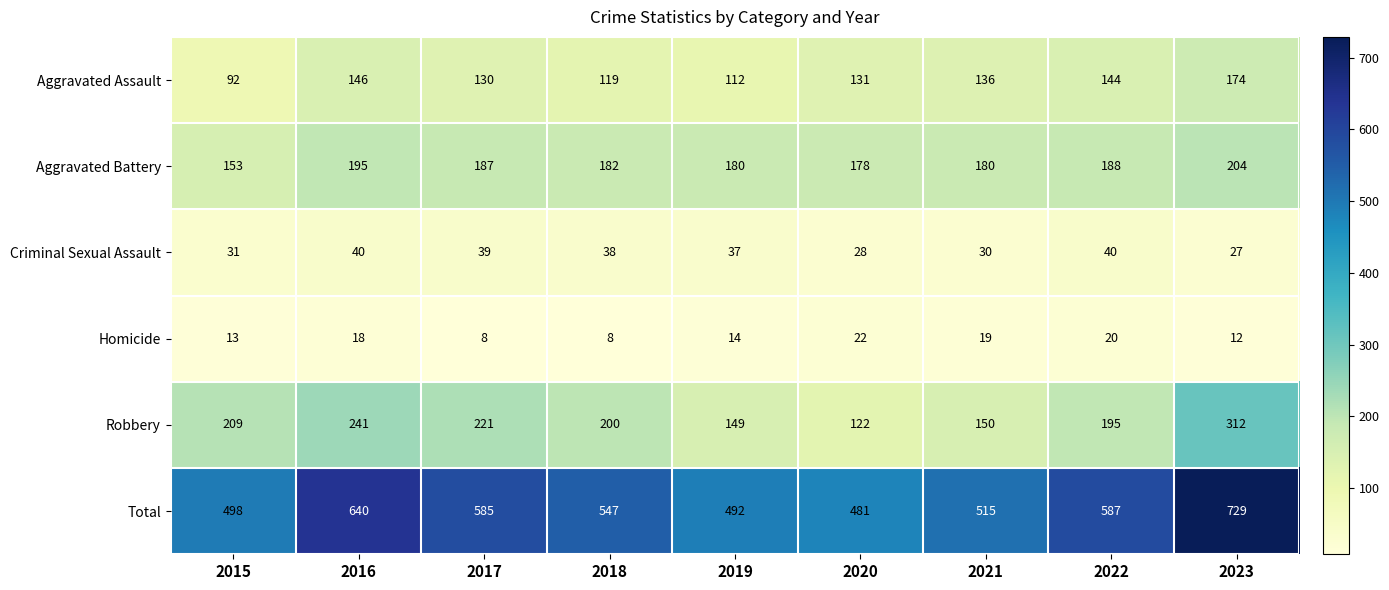

How many data points in Robbery are less than 200?

4